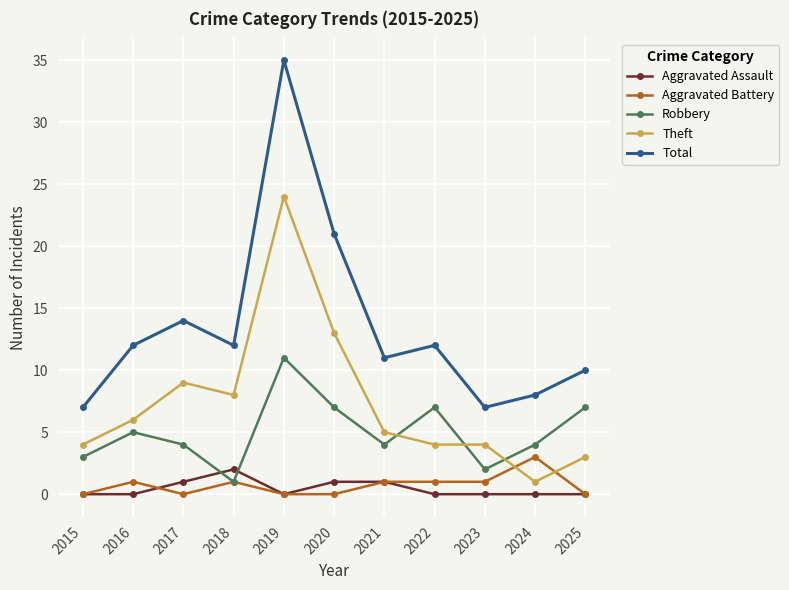

True or false: Total and Aggravated Battery cross at least once.

False